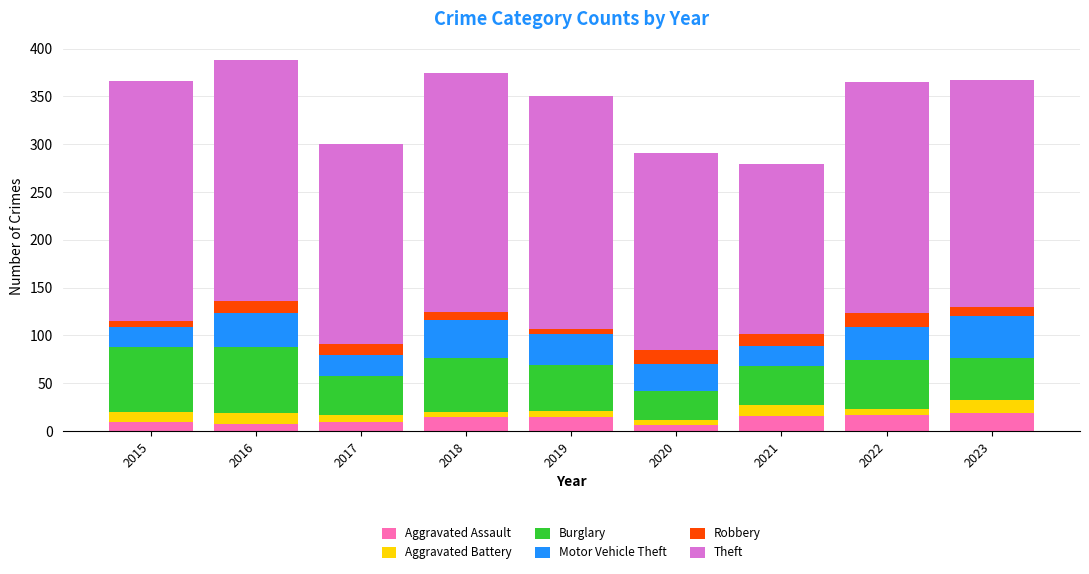

What is the difference between the second highest and second lowest values in the Aggravated Assault series?

10